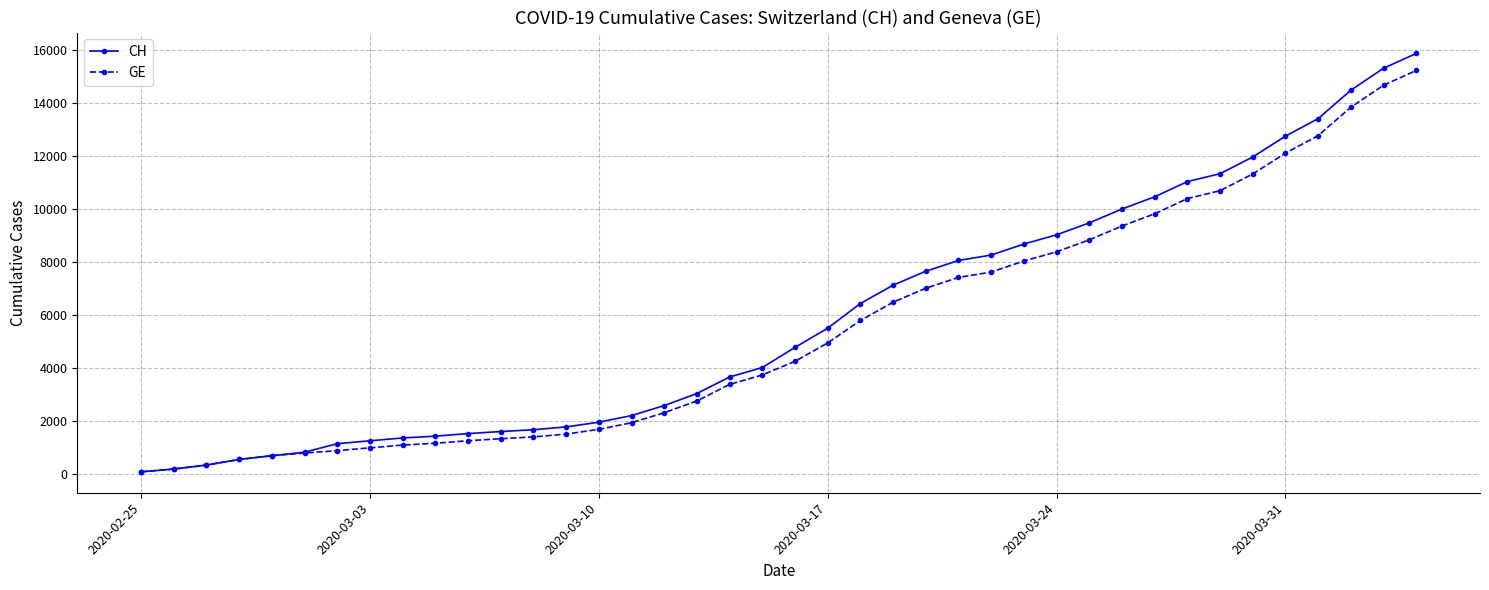

What is the maximum value for GE?

15242